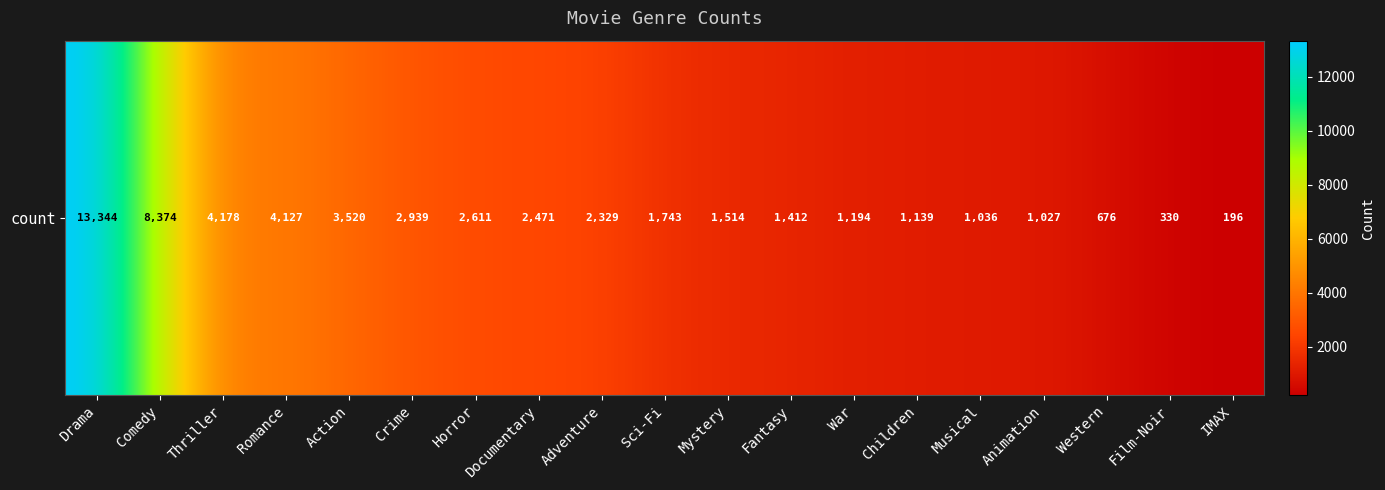

Reading left to right, extract all data points from this chart.

13344	8374	4178	4127	3520	2939	2611	2471	2329	1743	1514	1412	1194	1139	1036	1027	676	330	196